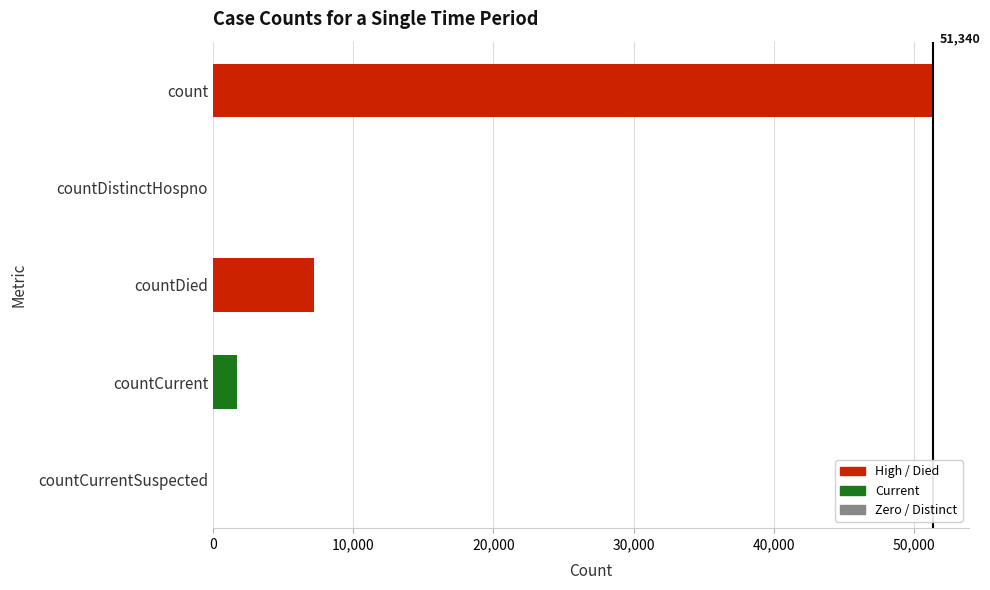

Are the bars grouped side by side (vs. stacked)?

No